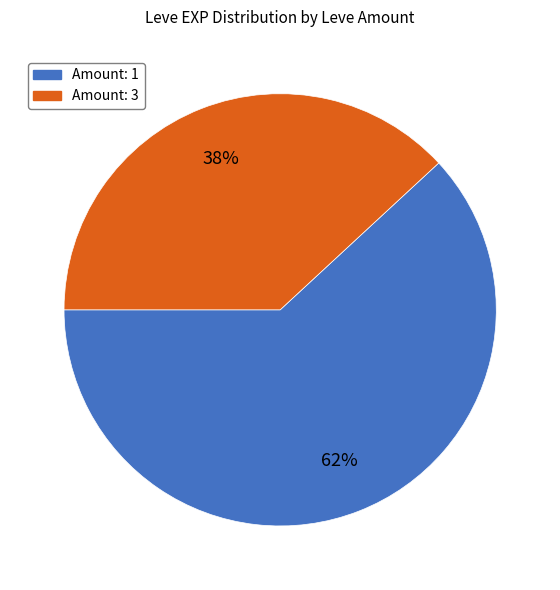

To the nearest percent, what is the difference between the largest and smallest slice percentages?

24%